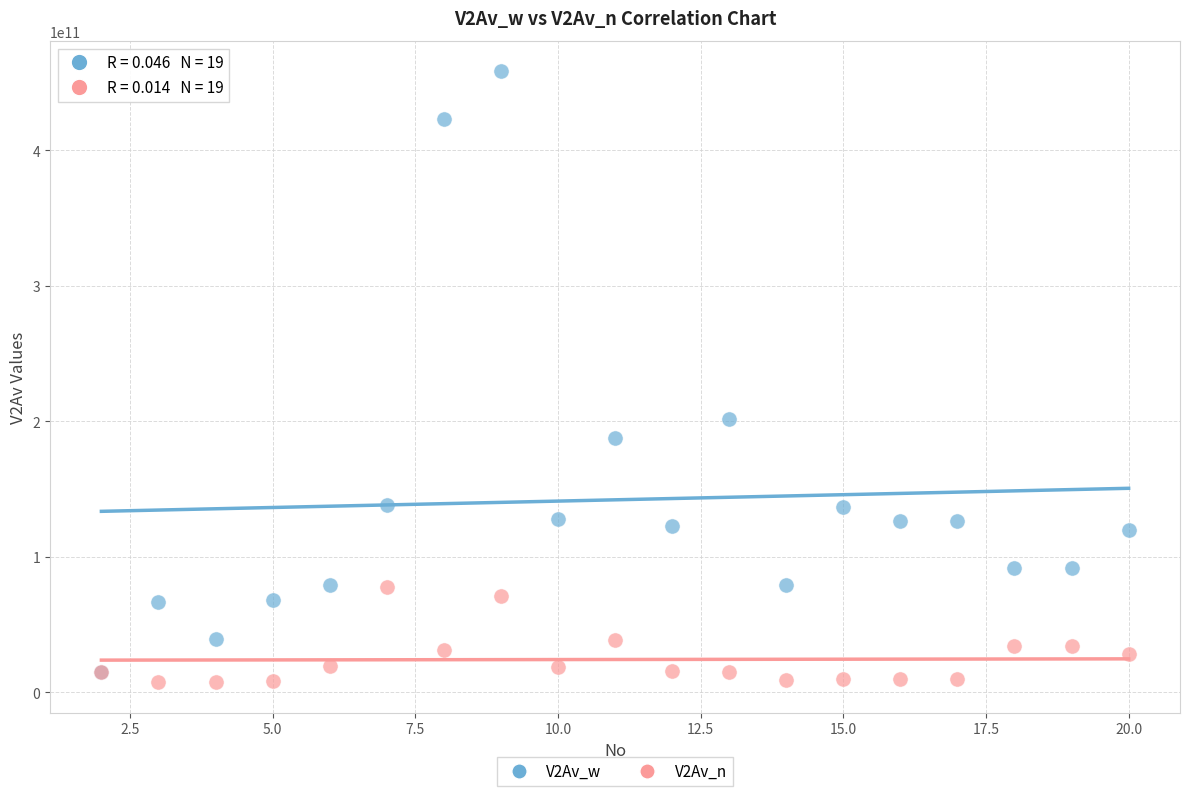

Which series contains the lowest Y value?

V2Av_n